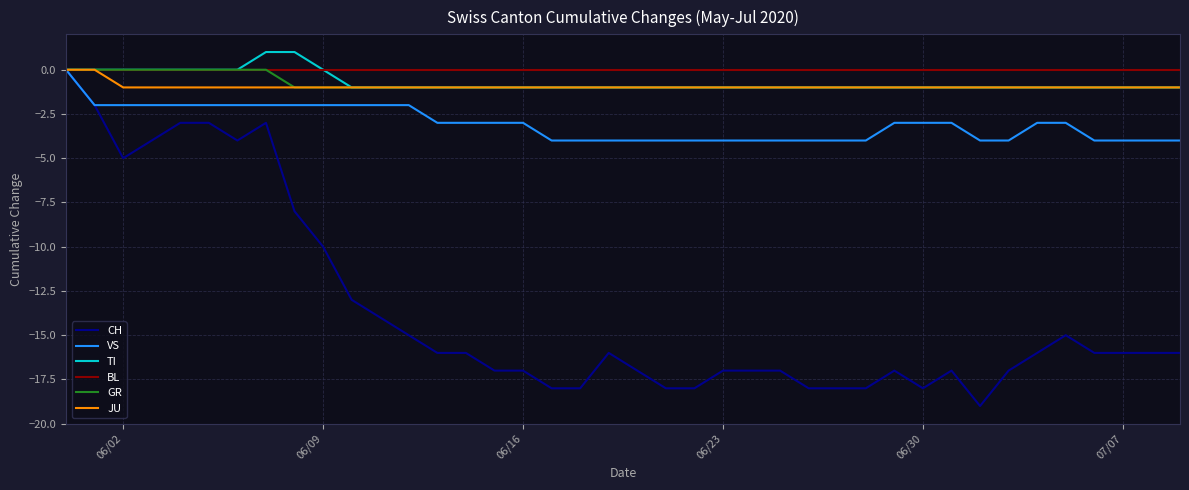

Which series has the widest spread of values?

CH